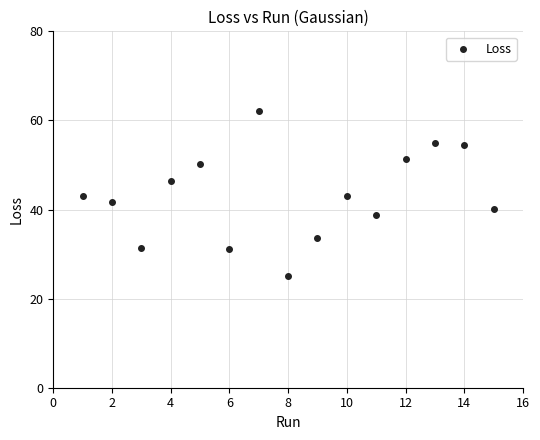

What is the range of X values (max minus min)?

14.0